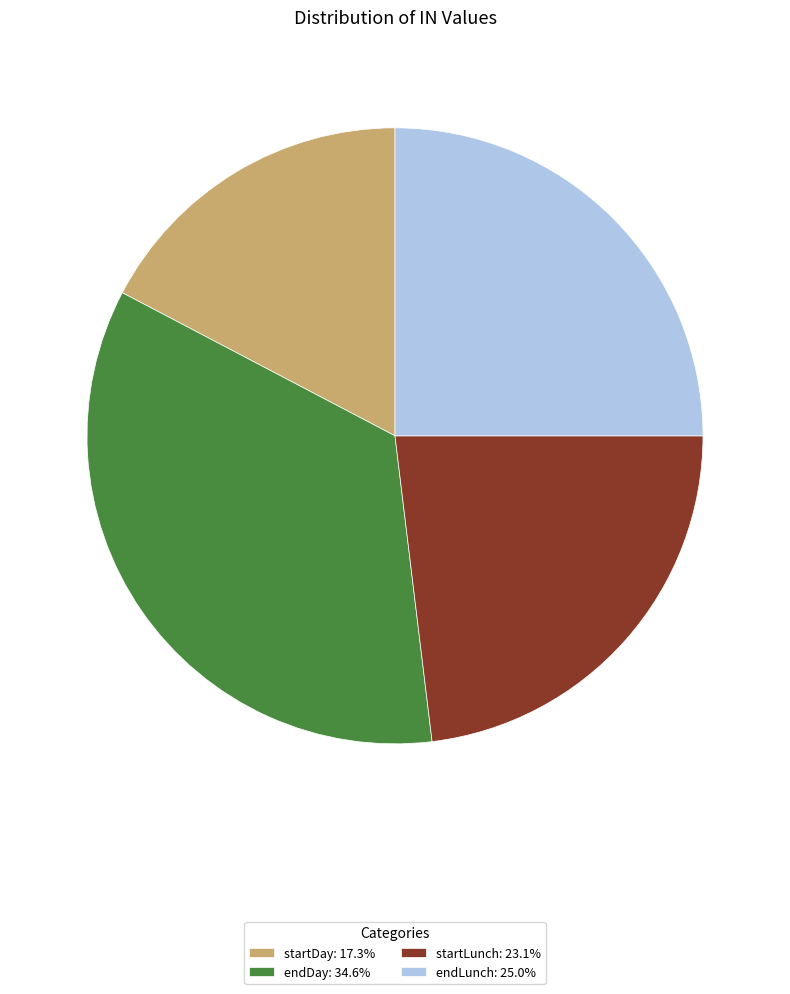

Does any single category account for the majority?

No